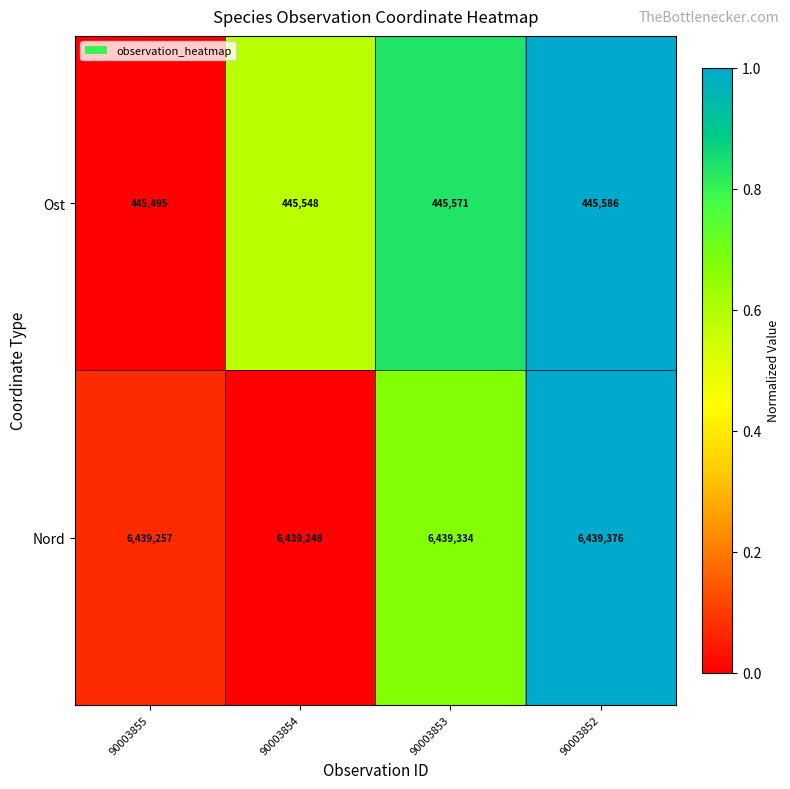

Which series has the largest total across all categories?

Nord